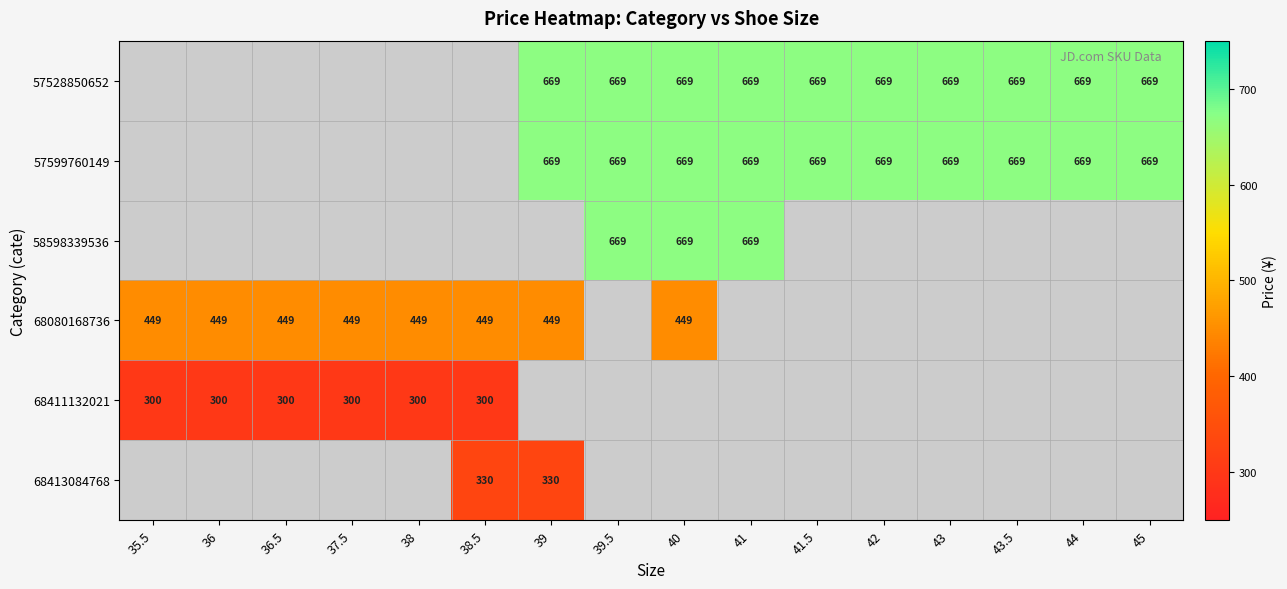

What is the sum of the 68080168736 values at 38 and 40?

898